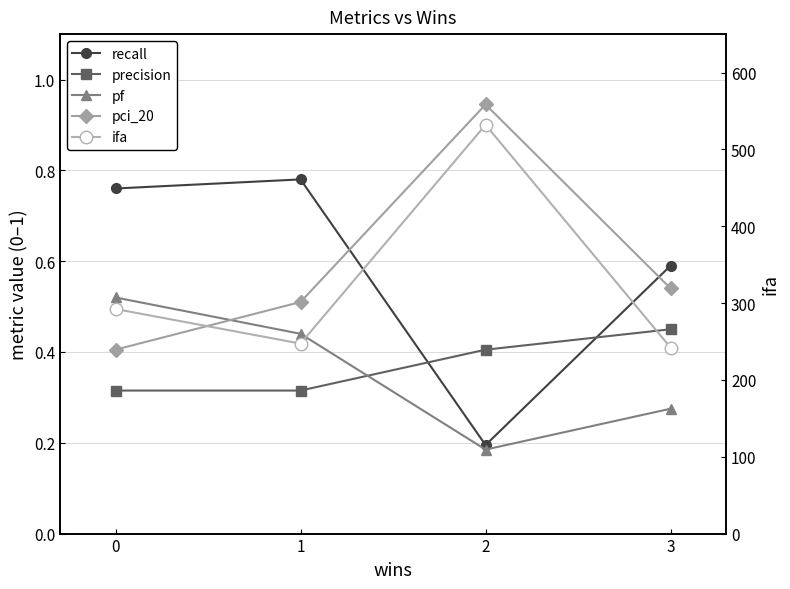

The value of pf at 2 is 0.3. True or false?

False